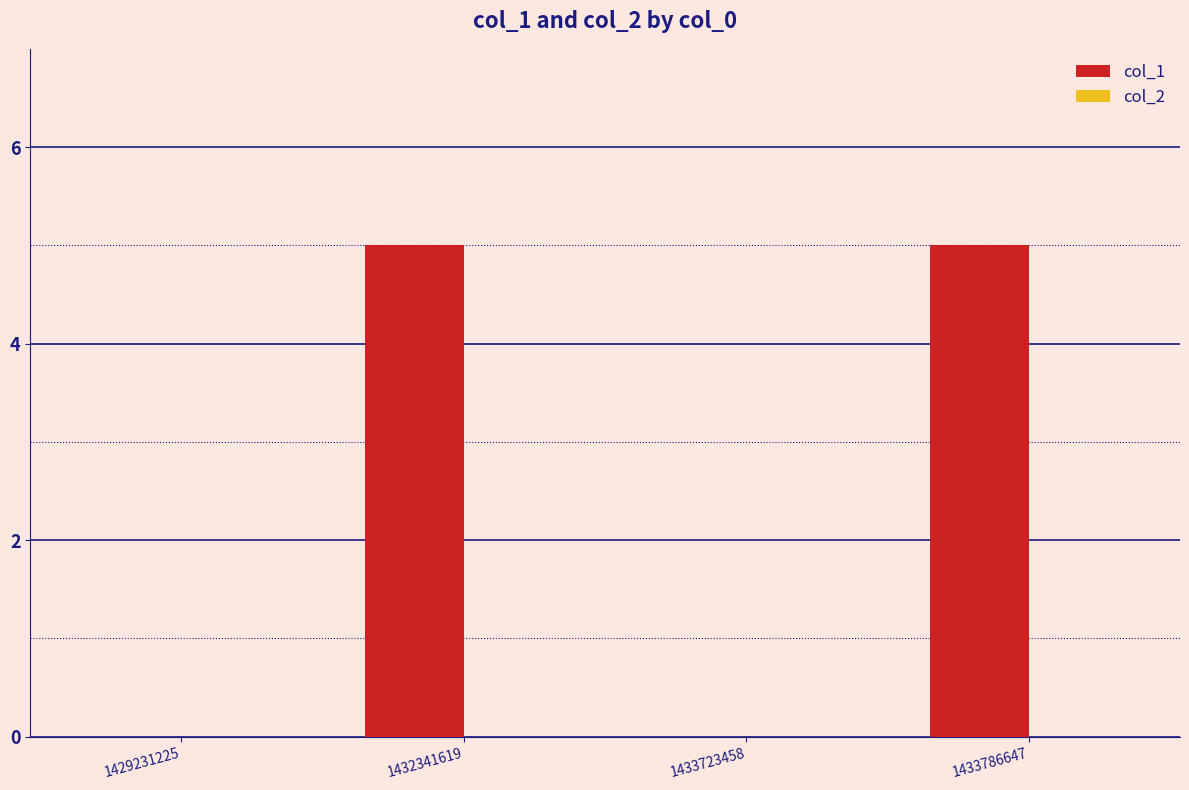

Reading left to right, list all the values displayed in this chart.

1429231225=0	1432341619=5	1433723458=0	1433786647=5